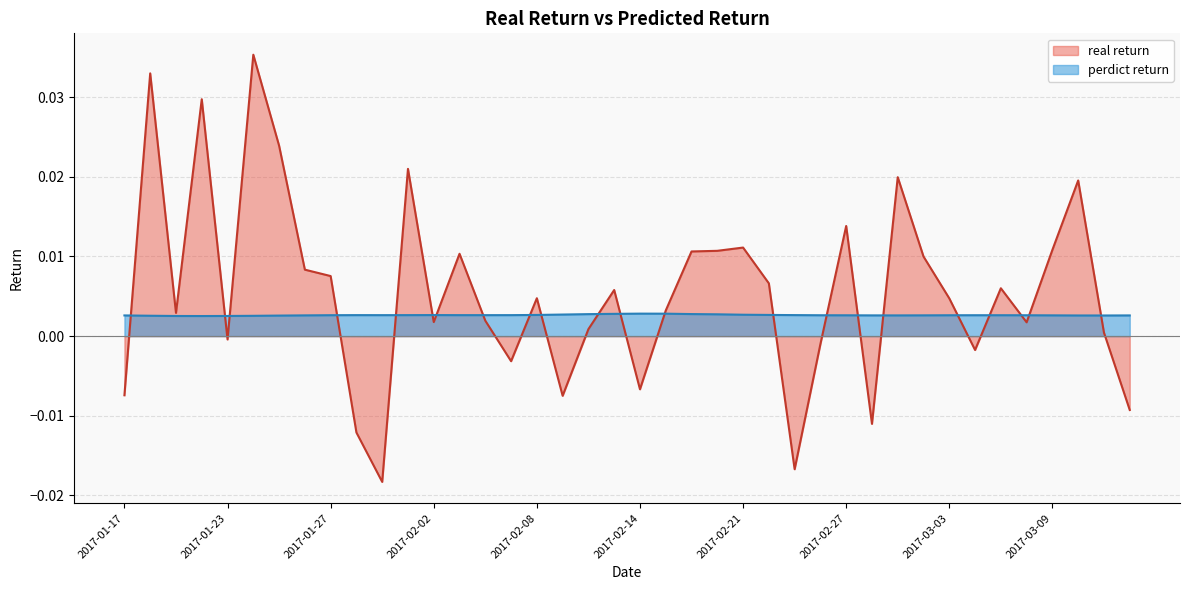

The real return series shows -0.0 at 2017-02-14. True or false?

True